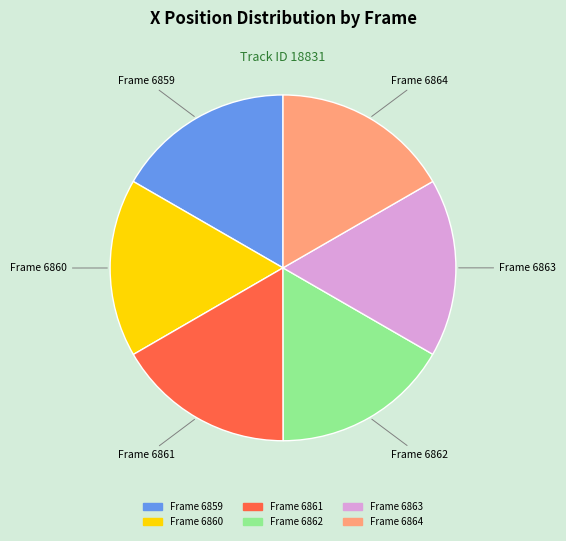

Is there a majority slice in this chart?

No